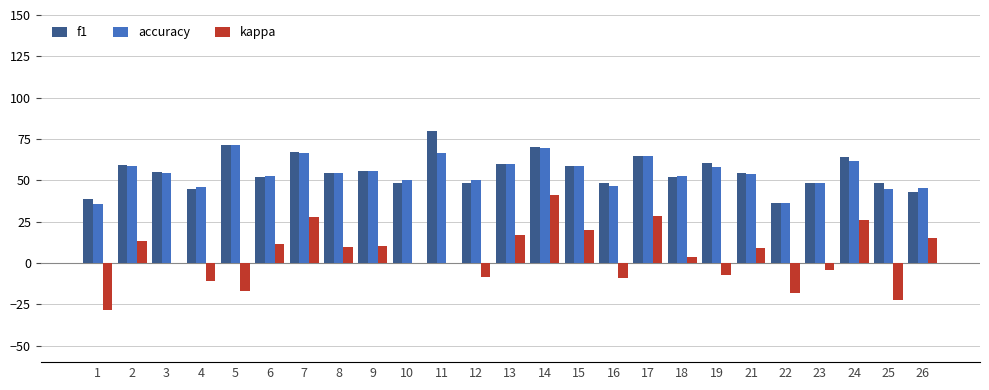

Is it true that f1 equals 33.3 at 3?

False